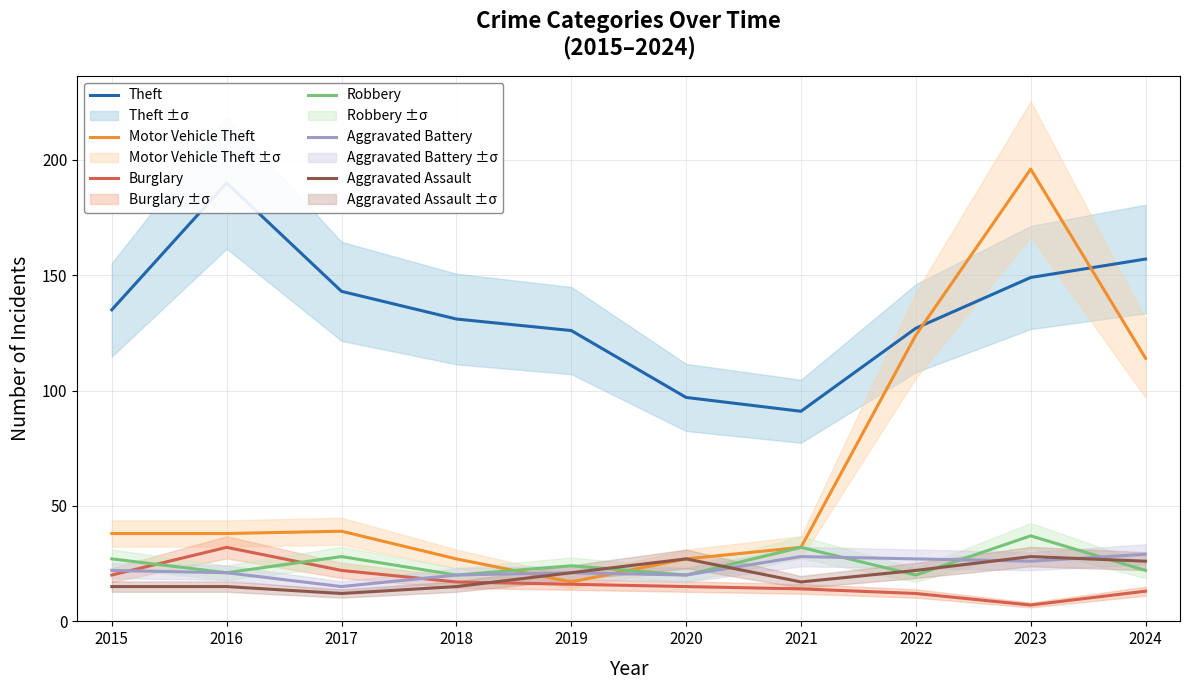

What is the maximum value for Burglary?

32